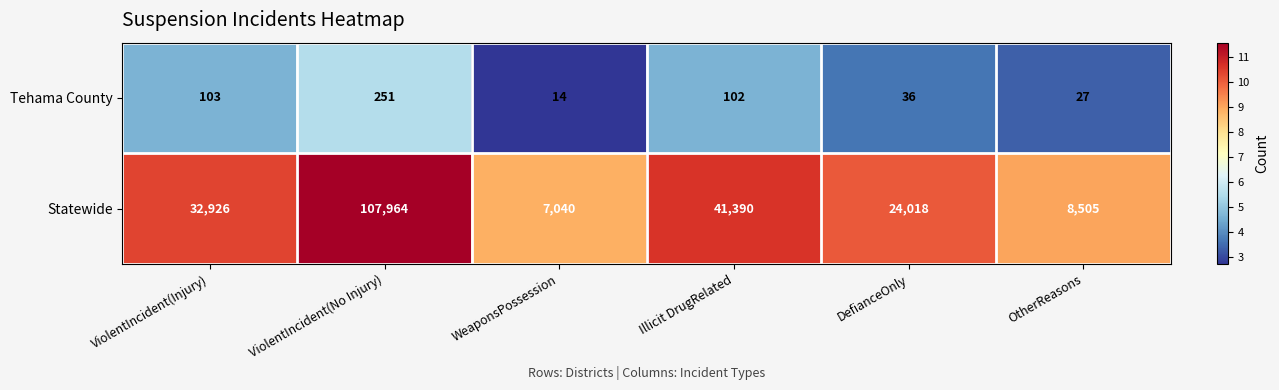

What is the difference between the Statewide values at ViolentIncident(No Injury) and OtherReasons?

99459